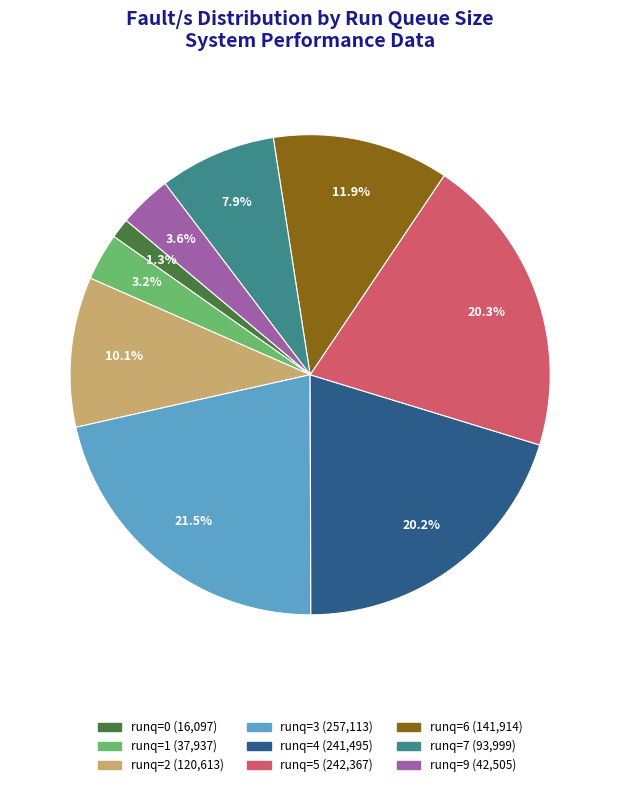

Does any single category account for the majority?

No